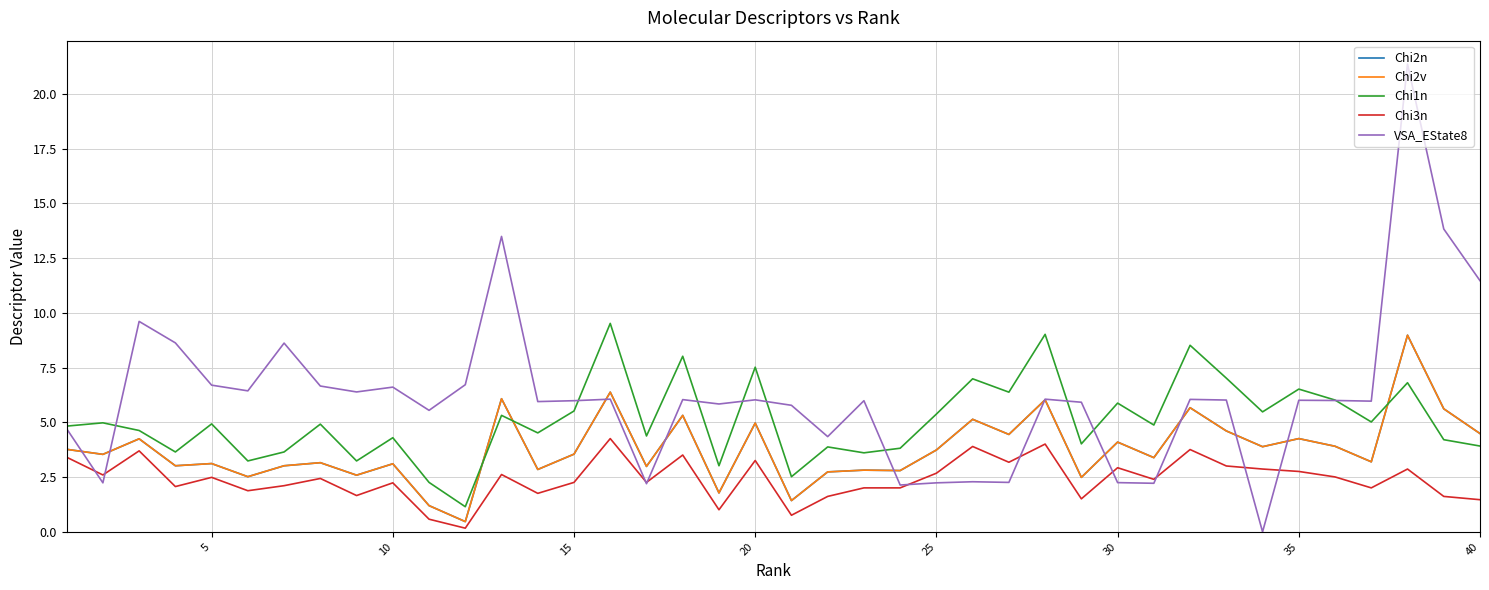

Does the chart have visible grid lines?

Yes